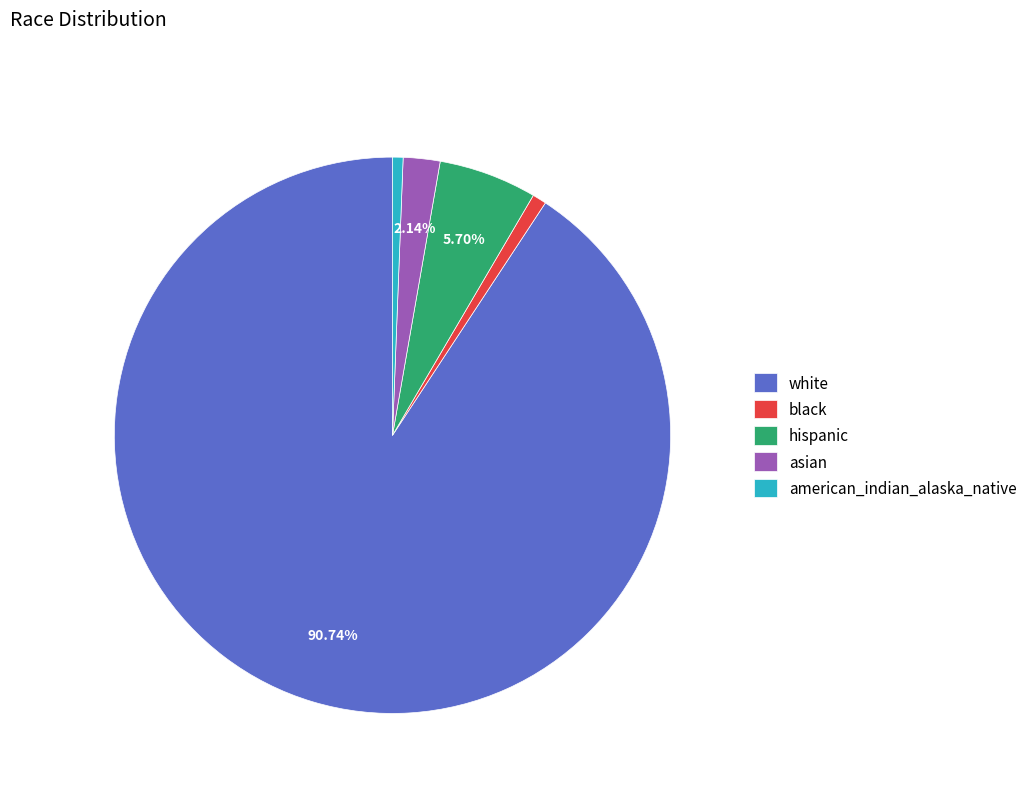

Does any single category account for the majority?

Yes